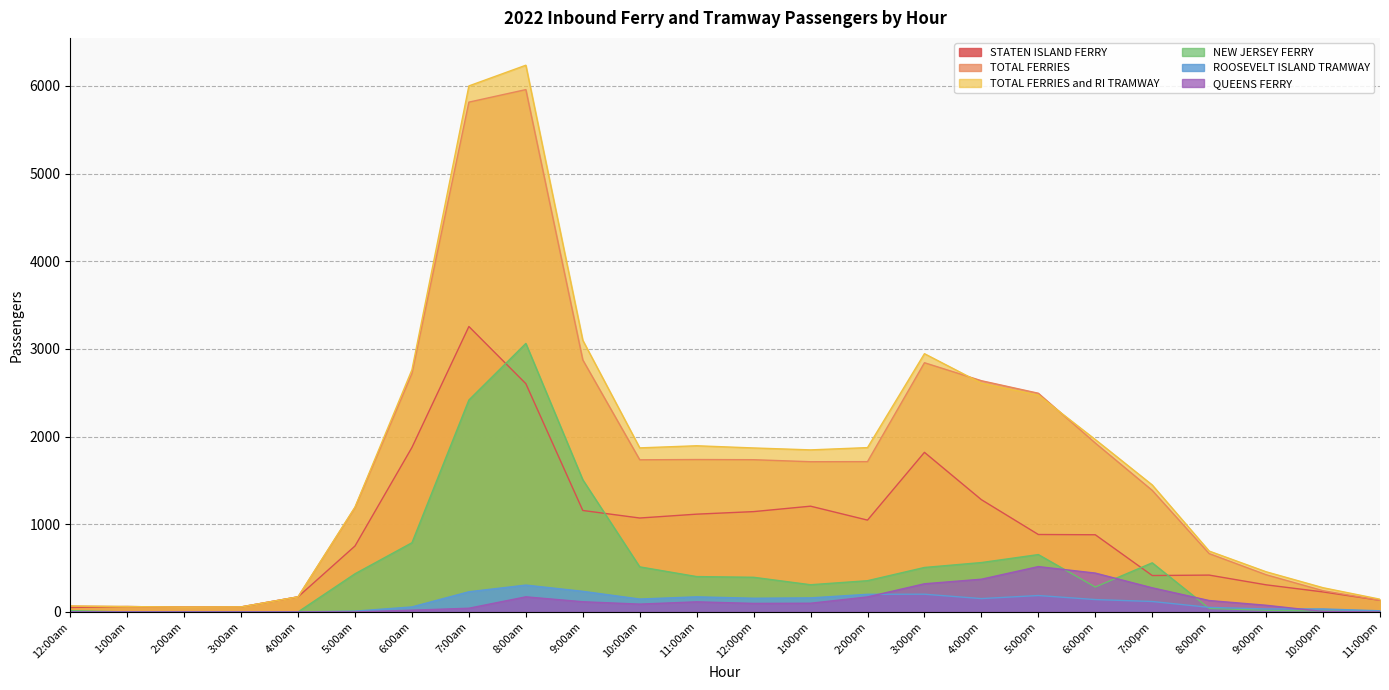

What is the difference between the QUEENS FERRY values at 6:00pm and 5:00am?

443